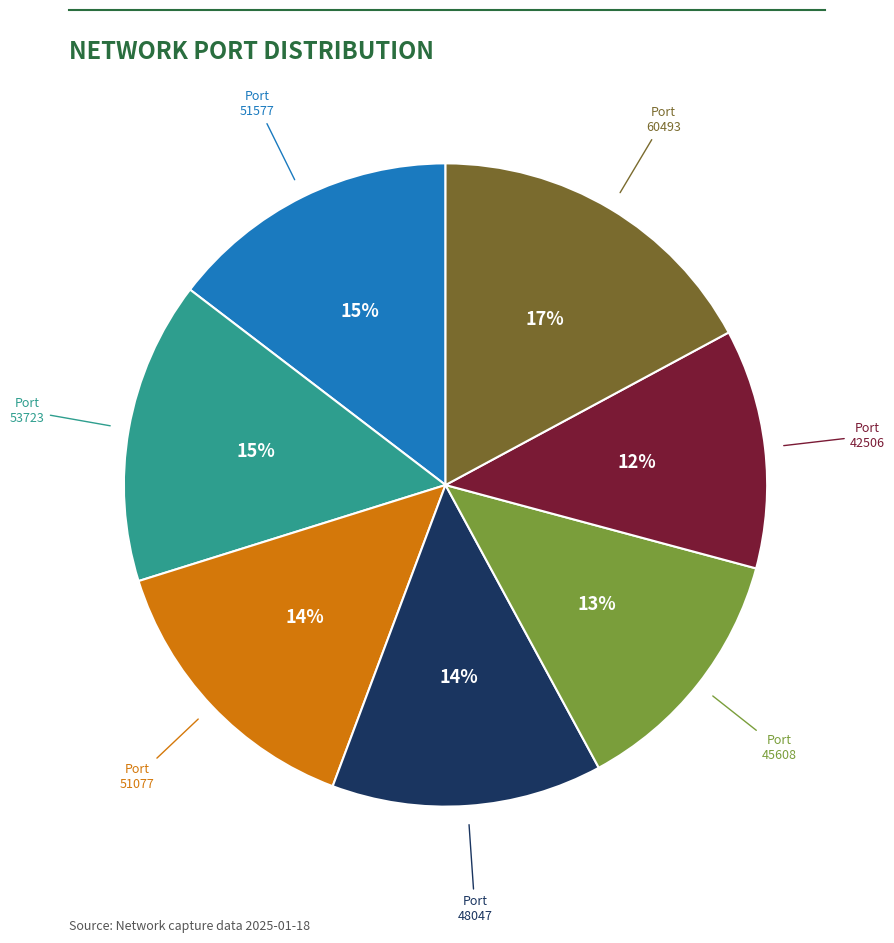

To the nearest percent, what is the average slice percentage?

14%